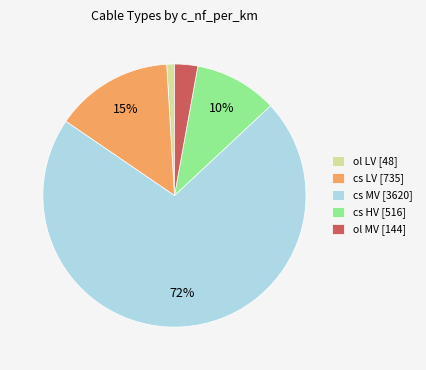

Is there any slice that represents more than half of the pie?

Yes